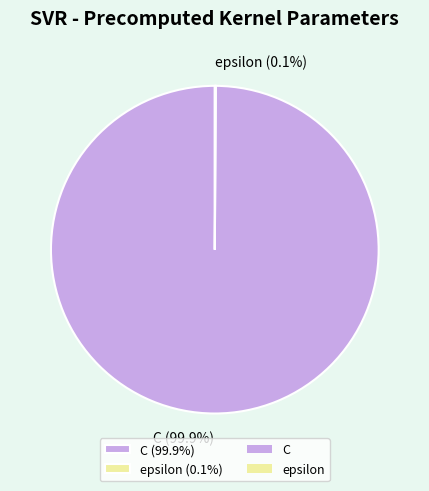

Does C (99.9%) account for over 50% of the chart?

Yes